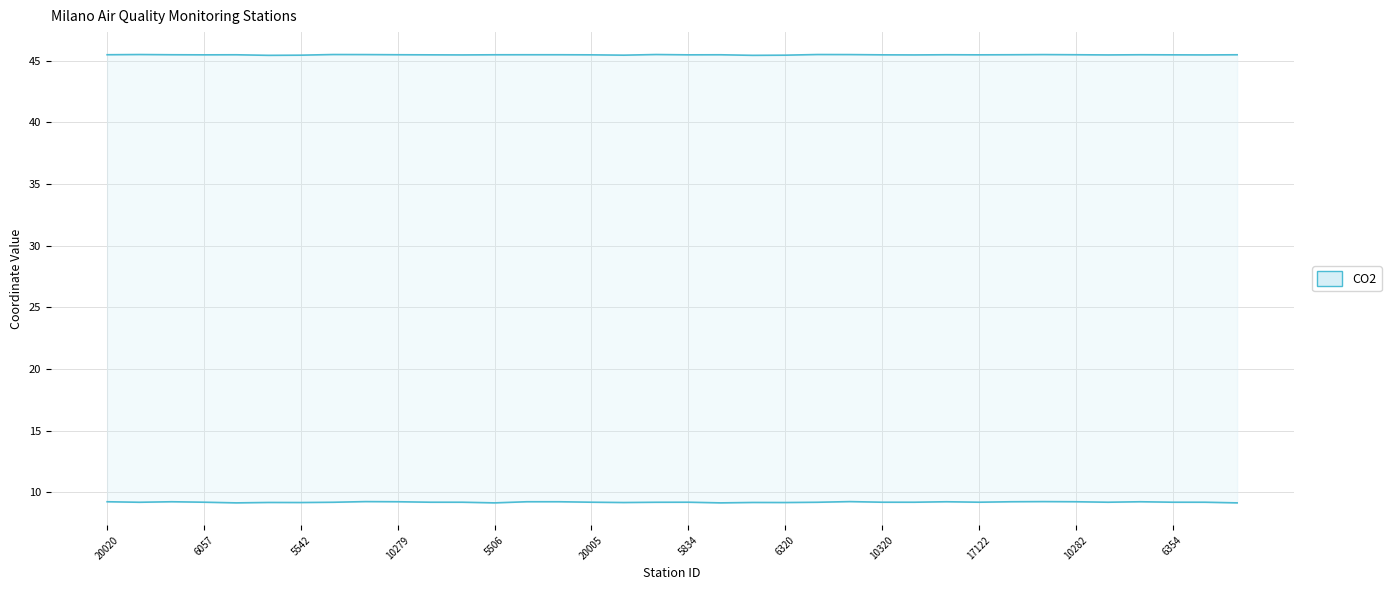

What is the maximum value for Latitude?

45.5